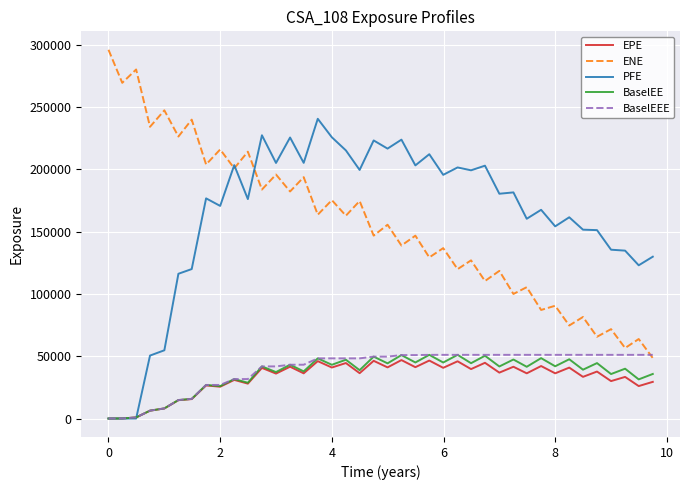

What is the greatest value displayed?

295849.0